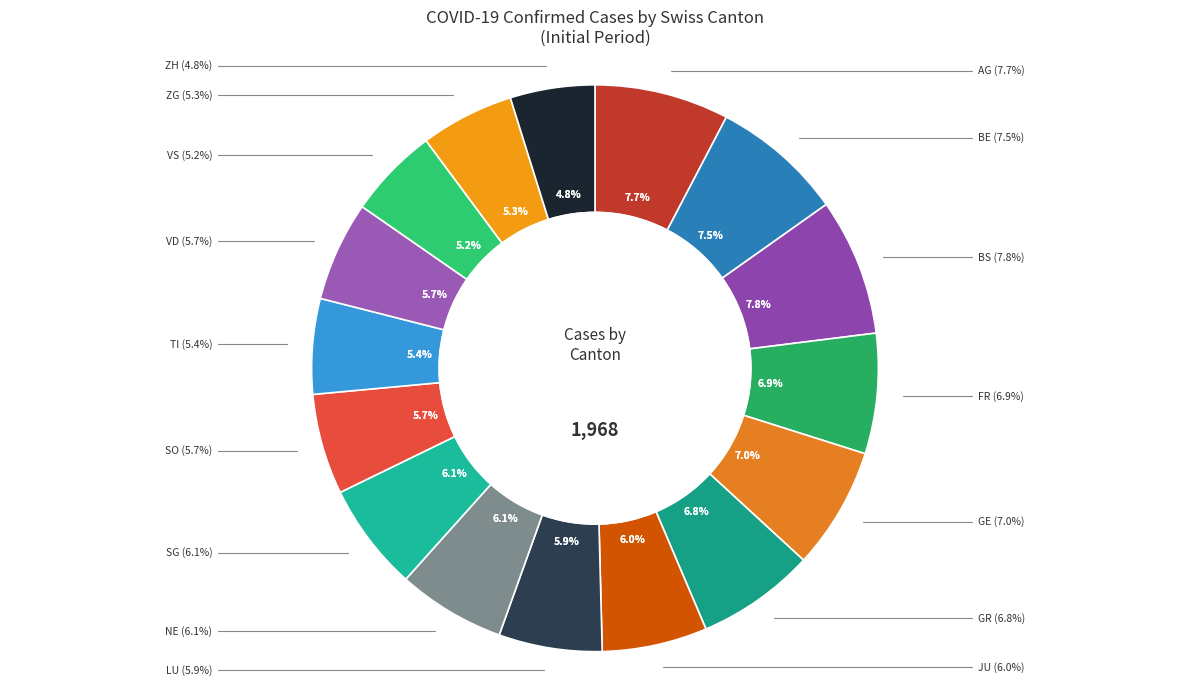

Count the number of slices in the pie.

16